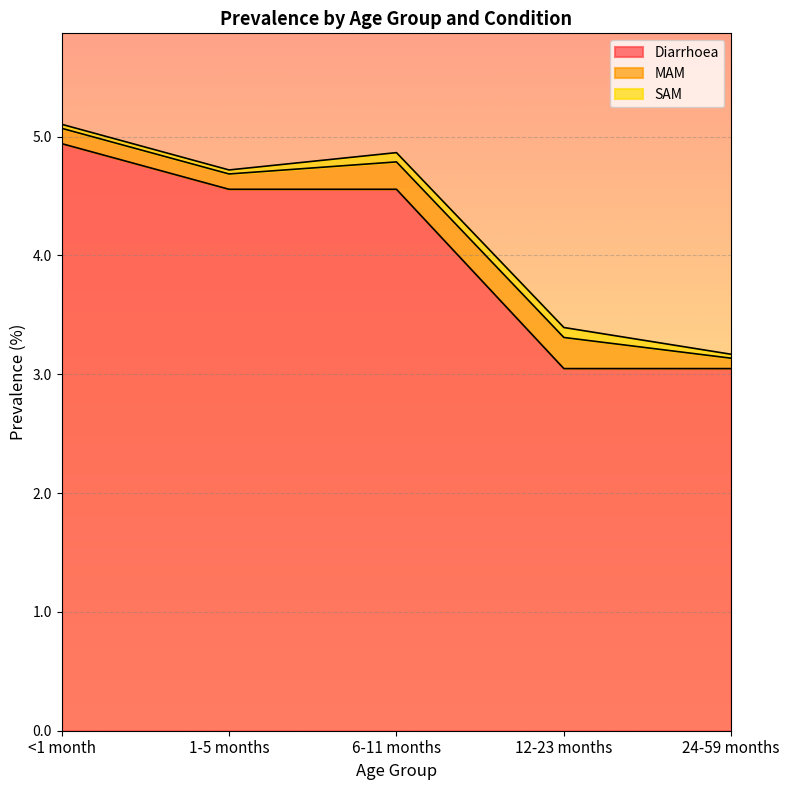

Which category has the highest value in the SAM series?

12-23 months